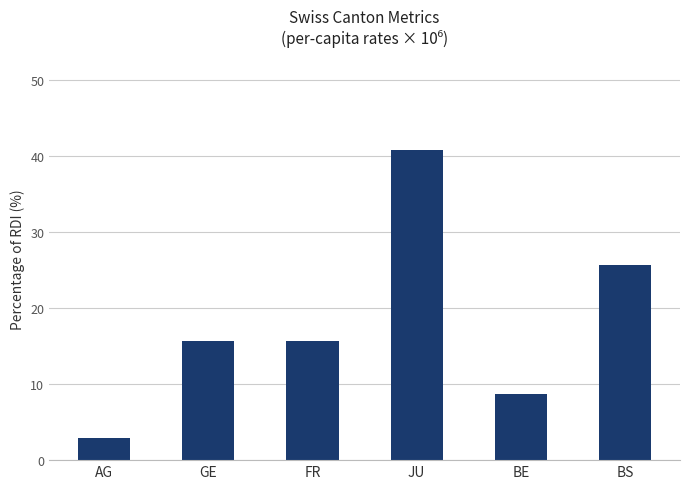

At which label is the value closest to 21?

BS